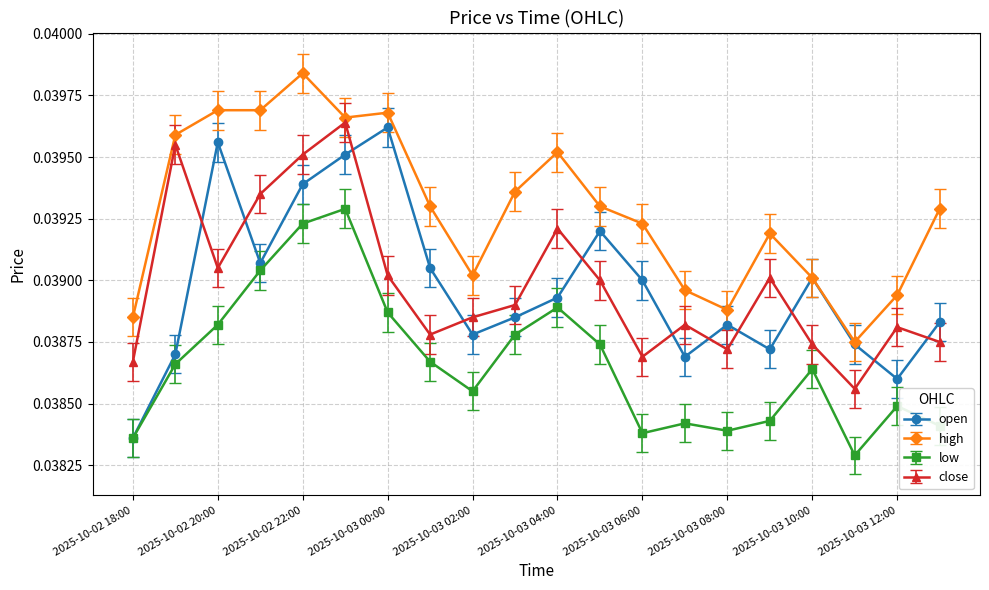

True or false: open and close intersect in this chart.

True